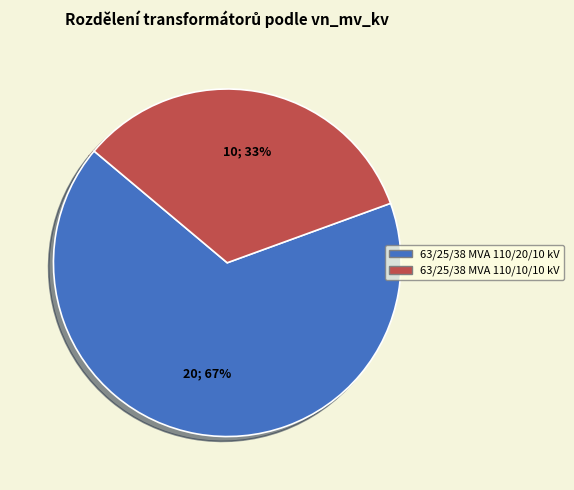

Is the sum of 63/25/38 MVA 110/20/10 kV and 63/25/38 MVA 110/10/10 kV greater than half?

Yes